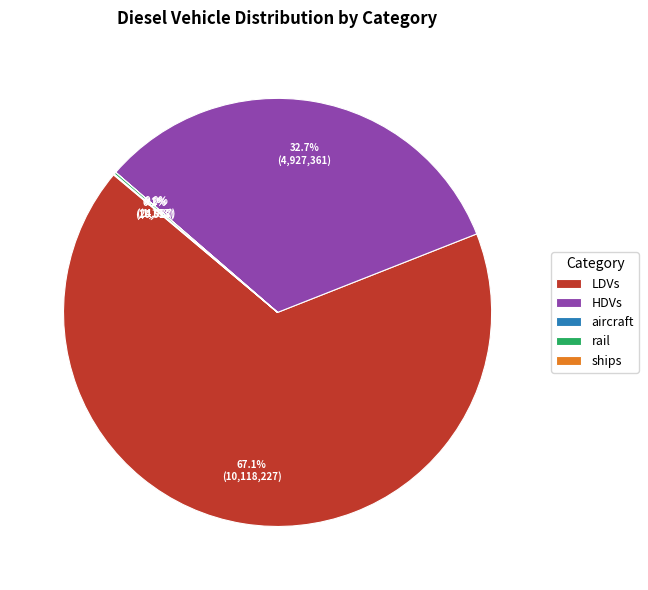

What percentage is NOT represented by HDVs?

67.3%